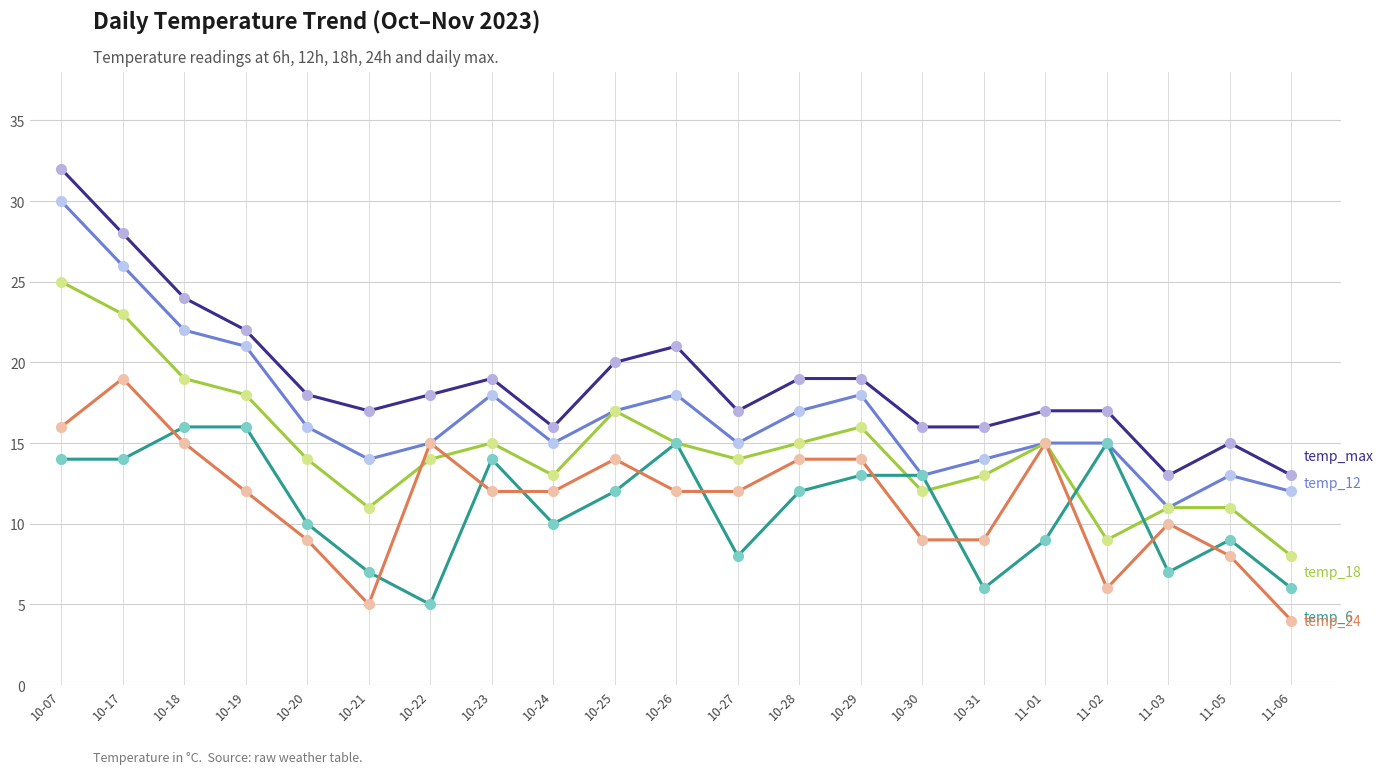

How many data points does each series have?

21